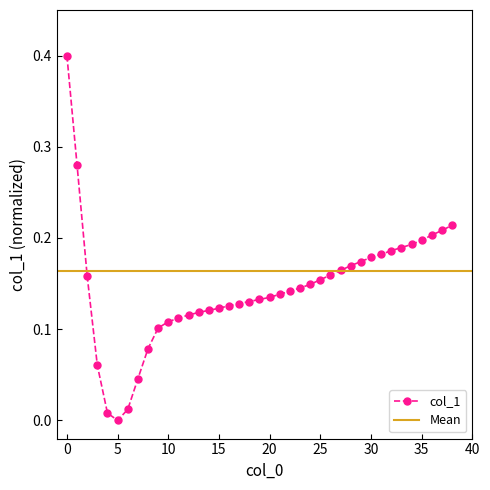

True or false: the data has more than 2 interior local peaks.

False